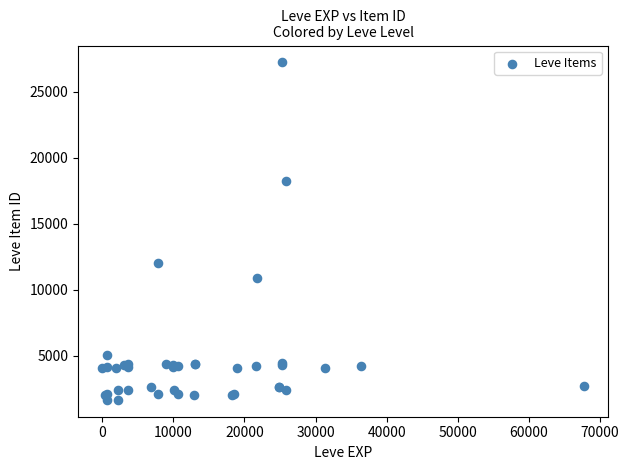

What Y value in the scatter plot is closest to 14448?

12018